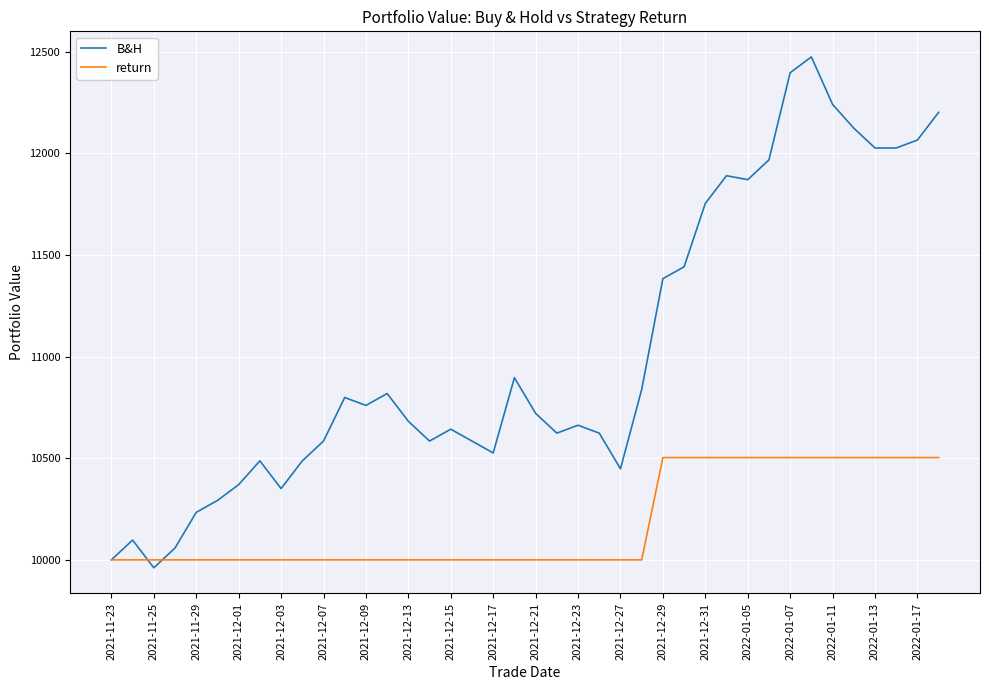

Which series has the largest total across all categories?

B&H